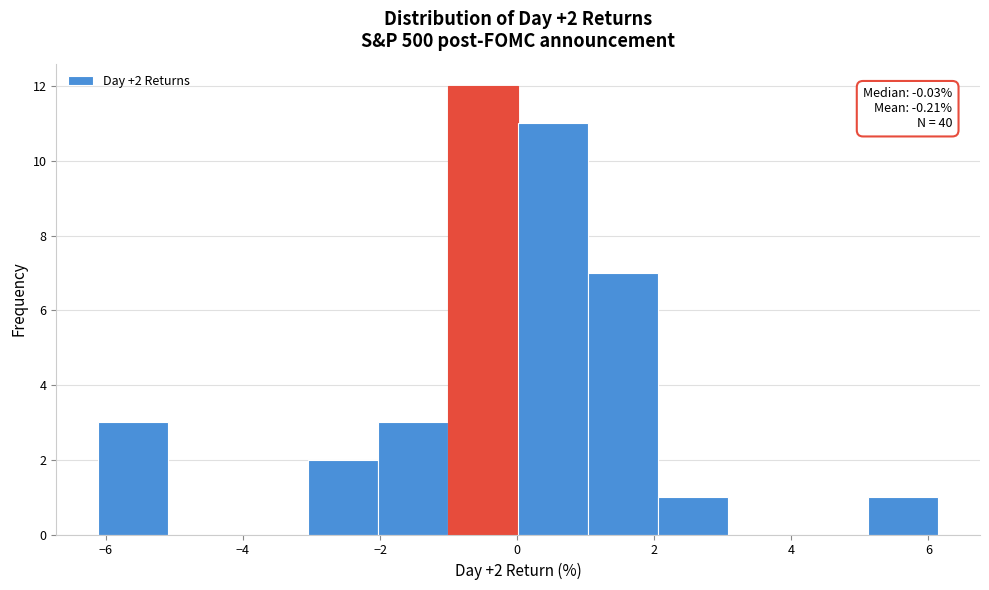

Which range on the x-axis has the tallest bar?

-1.0 to 0.0